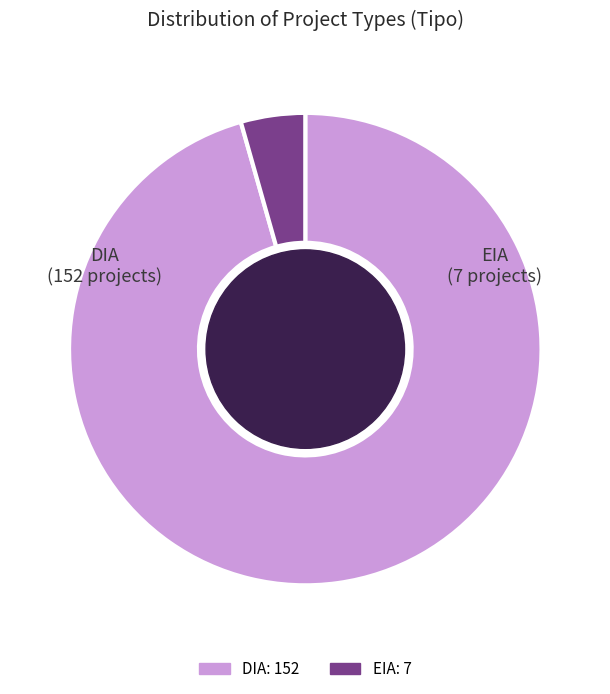

Which category has the biggest portion of the pie?

DIA